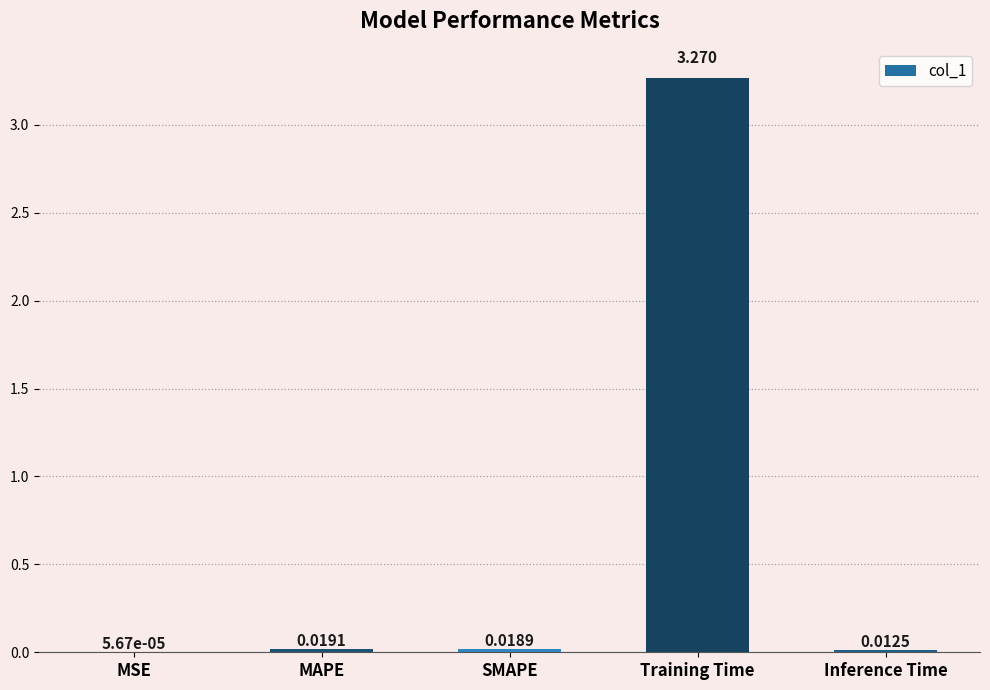

At which label is the value closest to 1?

MAPE